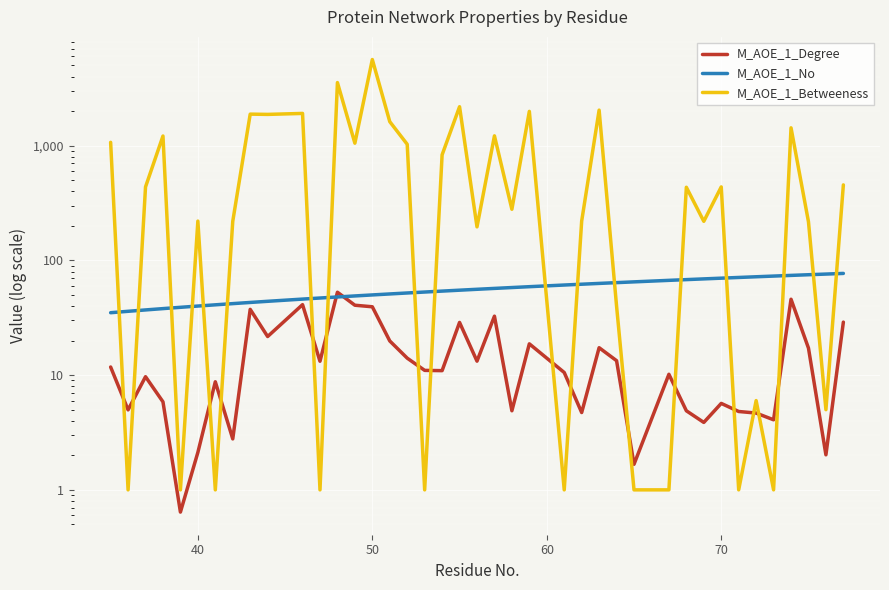

Is this an area chart (filled region under the line)?

No